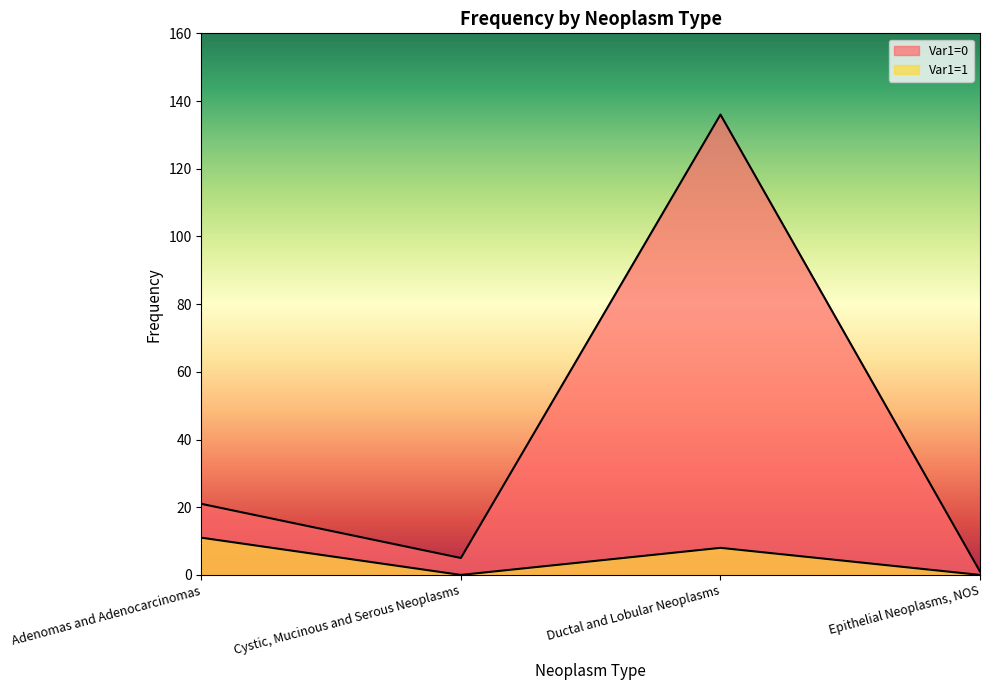

What value does the Var1=0 series have at Adenomas and Adenocarcinomas?

21